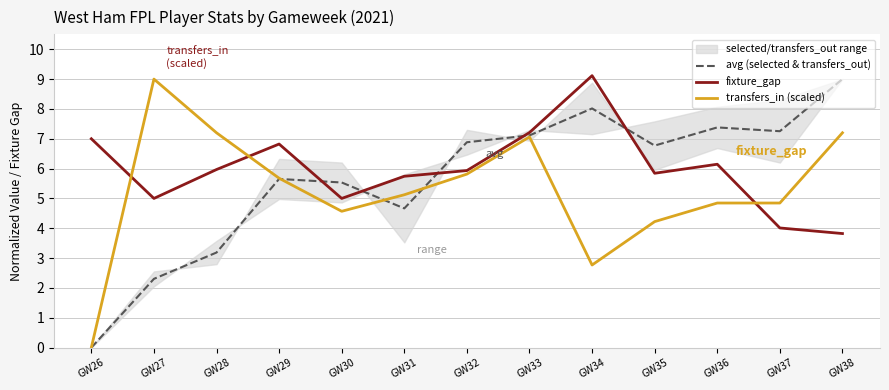

Reading left to right, extract all data points from this chart.

avg (selected & transfers_out): GW26=0.0	GW27=2.3	GW28=3.2	GW29=5.7	GW30=5.5	GW31=4.7	GW32=6.9	GW33=7.1	GW34=8.0	GW35=6.8	GW36=7.4	GW37=7.3	GW38=9.0
fixture_gap: GW26=7.0	GW27=5.0	GW28=6.0	GW29=6.8	GW30=5.0	GW31=5.7	GW32=5.9	GW33=7.2	GW34=9.1	GW35=5.8	GW36=6.1	GW37=4.0	GW38=3.8
transfers_in (scaled): GW26=0.0	GW27=9.0	GW28=7.2	GW29=5.7	GW30=4.6	GW31=5.1	GW32=5.8	GW33=7.1	GW34=2.8	GW35=4.2	GW36=4.8	GW37=4.8	GW38=7.2